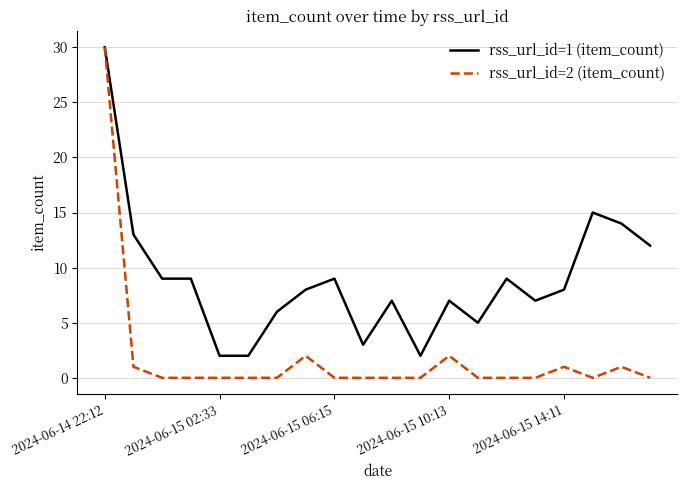

Which series has the largest range (max minus min)?

rss_url_id=2 (item_count)